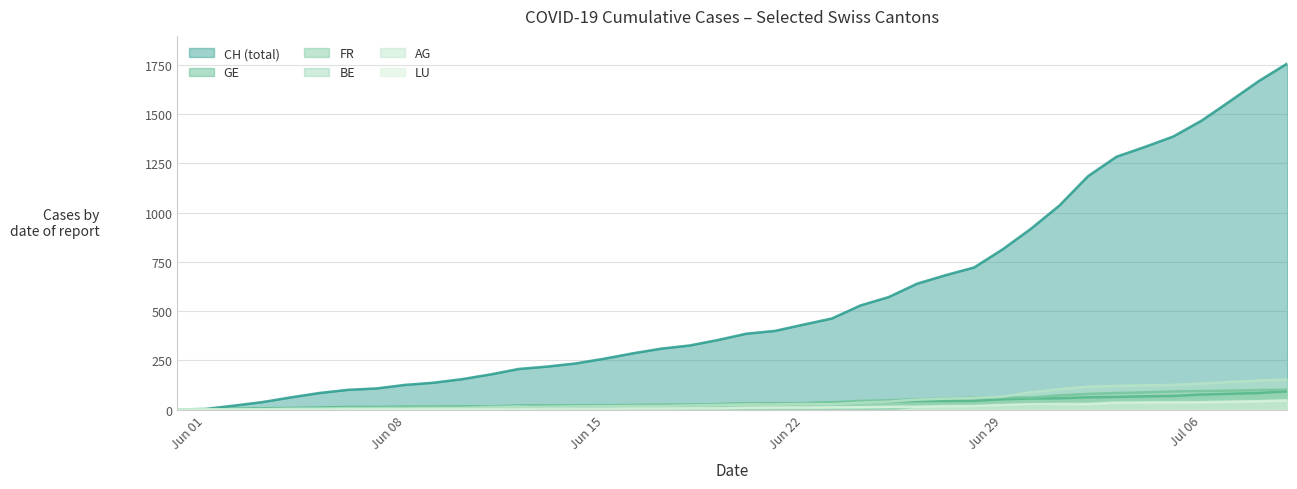

At which category does the chart reach its peak across all series?

2020-07-09